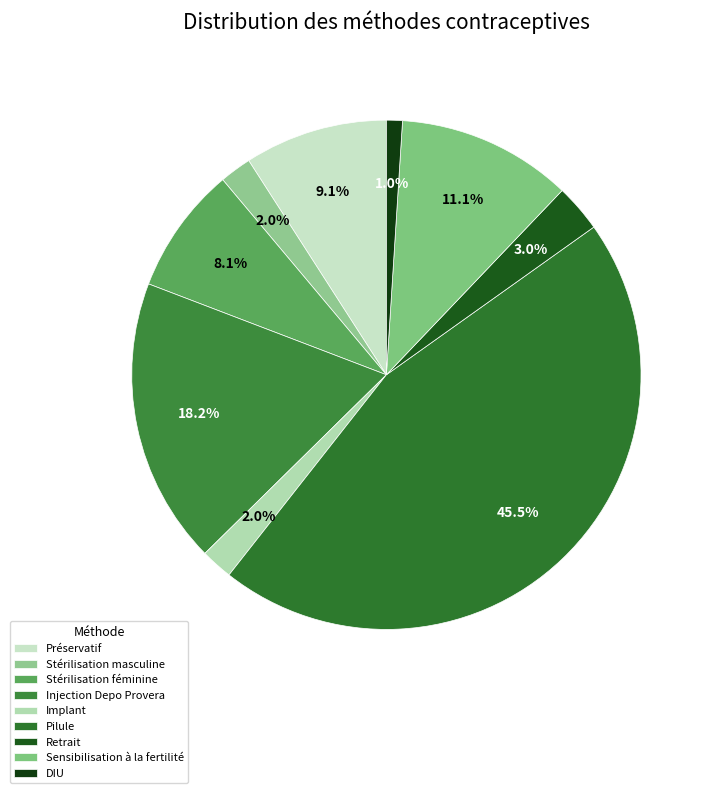

Count the number of slices in the pie.

9